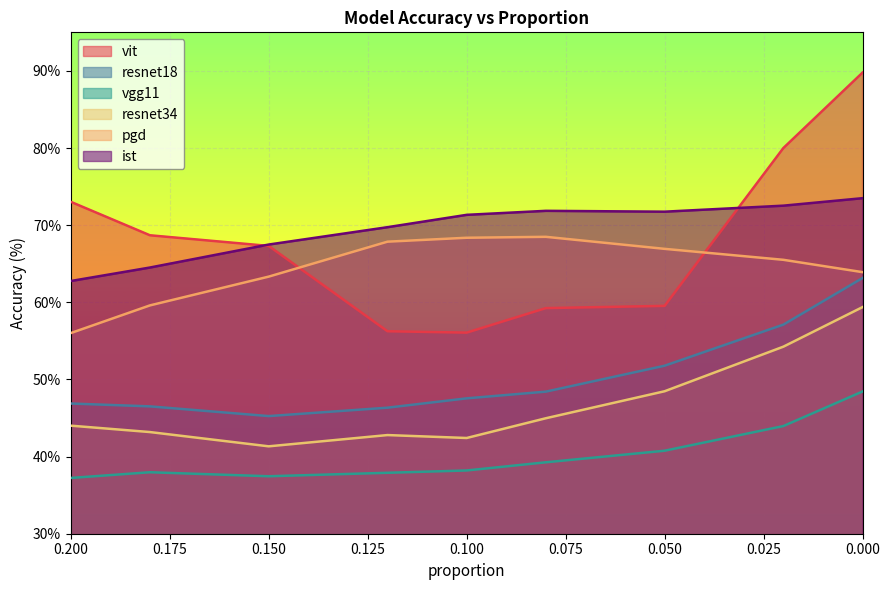

What is the value of the resnet34 point at the 7th from the left?

48.5